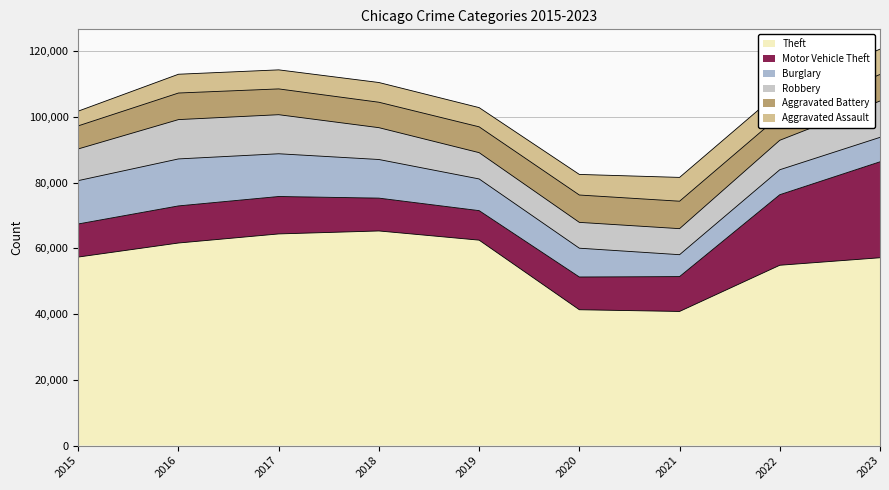

True or false: Robbery and Aggravated Assault intersect in this chart.

False